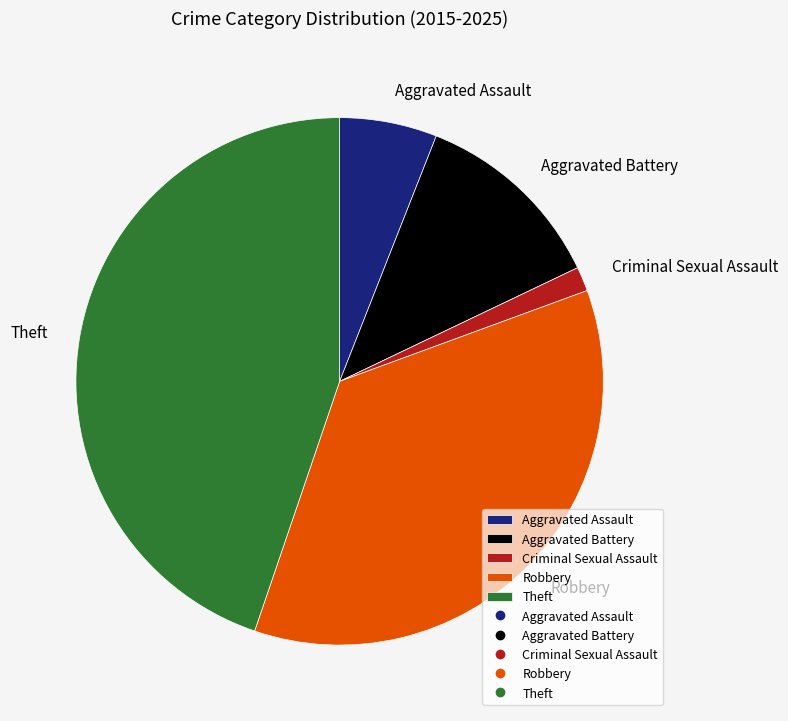

Is the sum of Robbery and Aggravated Battery greater than half?

No